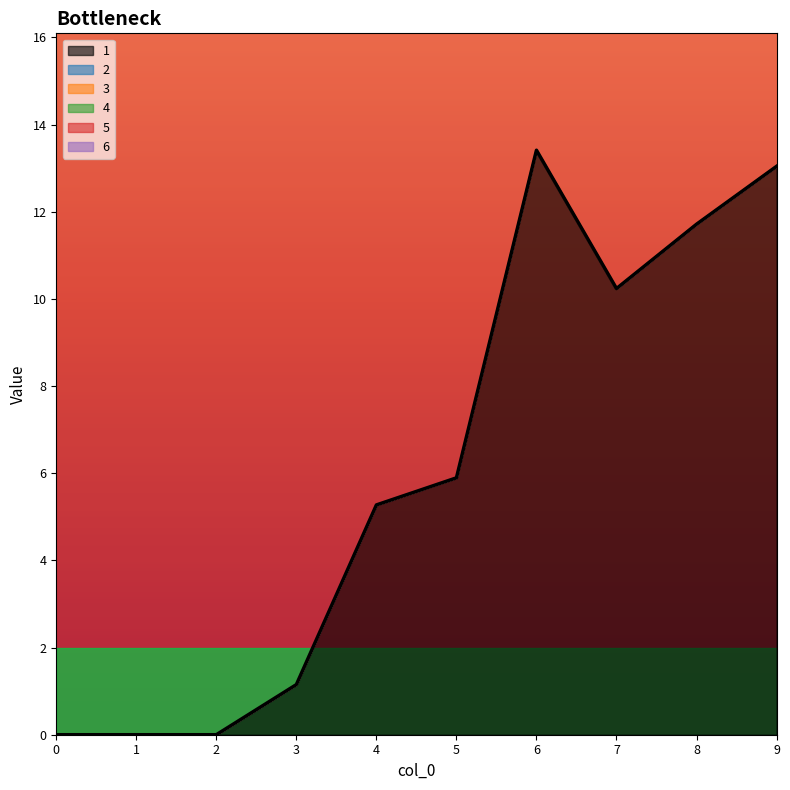

Reading left to right, what are all the values shown in this chart?

1: 0.0	0.0	0.0	1.1	5.3	5.9	13.4	10.2	11.7	13.0
2: 0.0	0.0	0.0	0.0	0.0	0.0	0.0	0.0	0.0	0.0
3: 0.0	0.0	0.0	0.0	0.0	0.0	0.0	0.0	0.0	0.0
4: 0.0	0.0	0.0	0.0	0.0	0.0	0.0	0.0	0.0	0.0
5: 0.0	0.0	0.0	0.0	0.0	0.0	0.0	0.0	0.0	0.0
6: 0.0	0.0	0.0	0.0	0.0	0.0	0.0	0.0	0.0	0.0